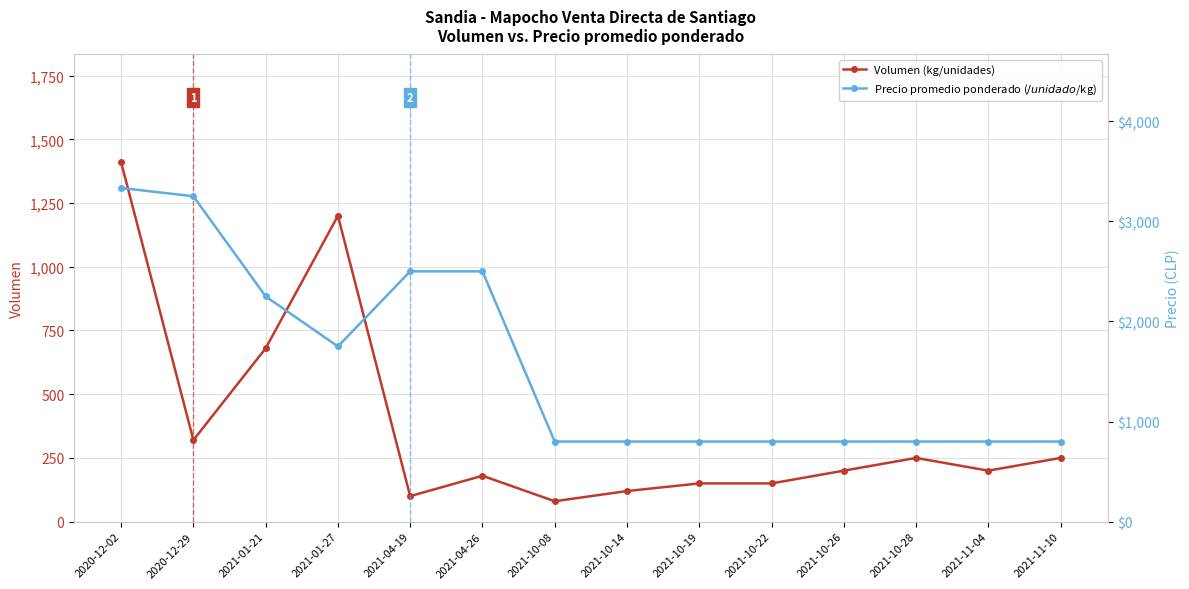

What is the value of the Precio promedio ponderado ($/unidad o $/kg) point at the 6th from the left?

2500